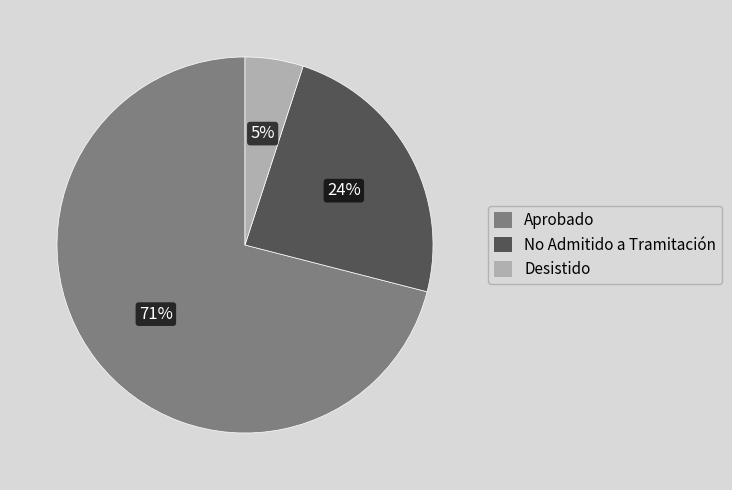

Is there any slice that represents more than half of the pie?

Yes